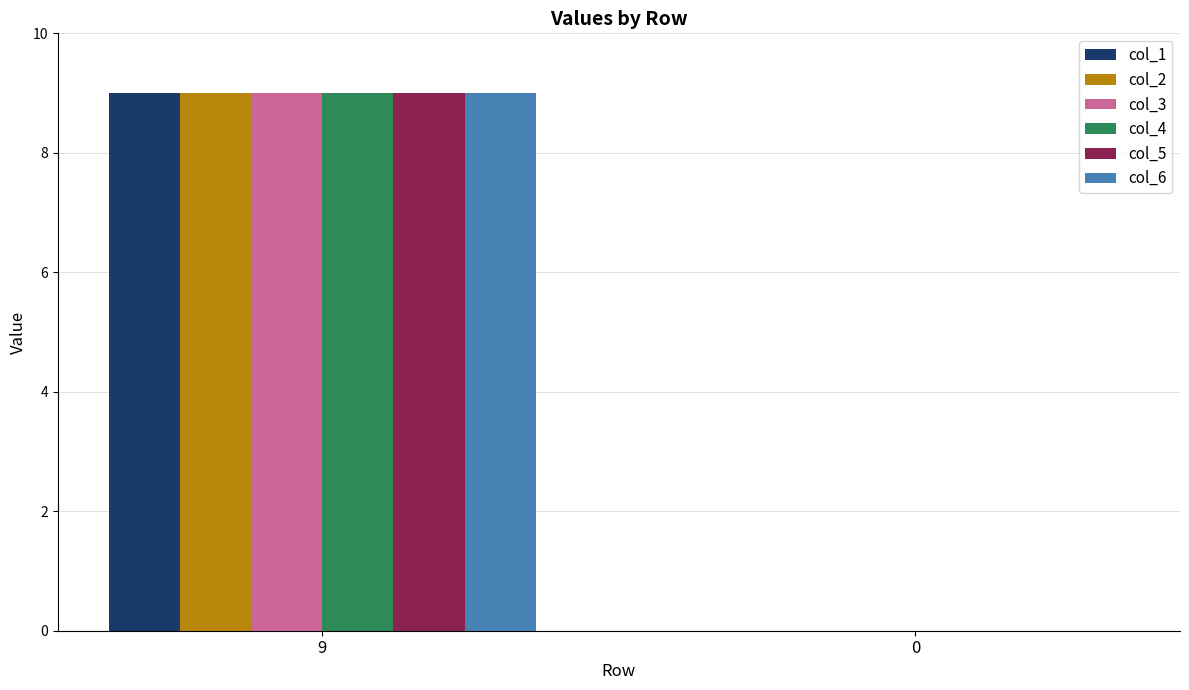

Count the col_1 values in the range 0 to 9.

2